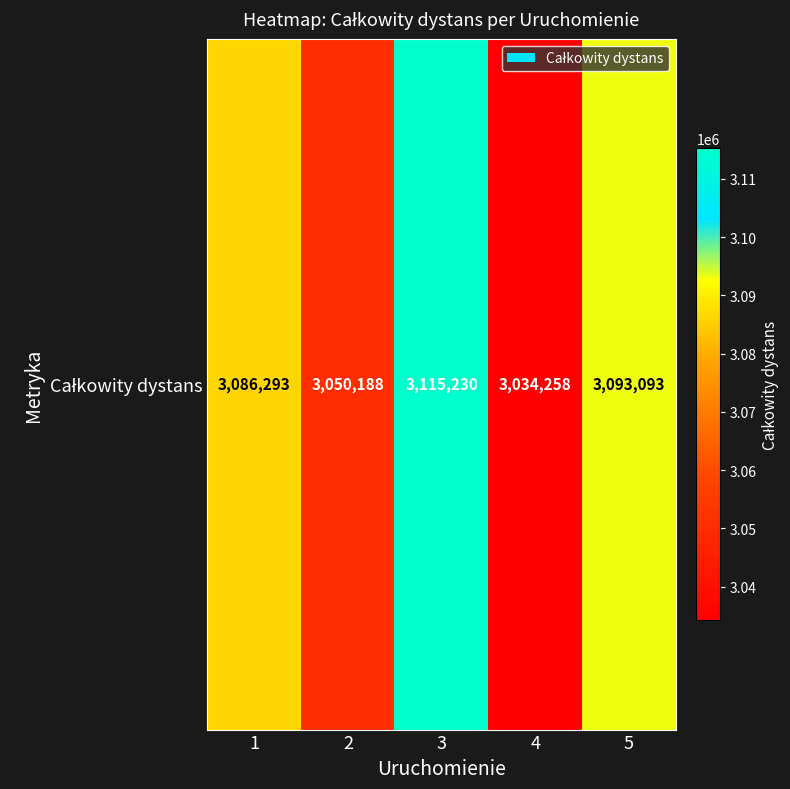

At which label does the data first exceed 3086293?

3